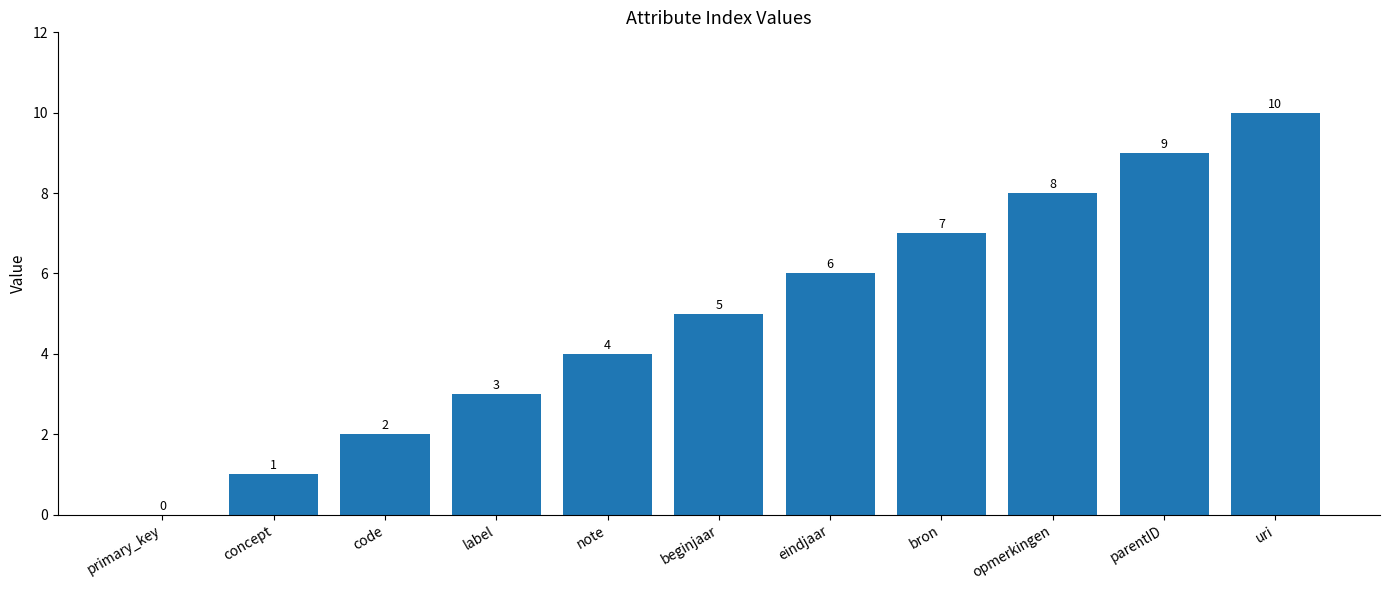

How many values are above zero?

10